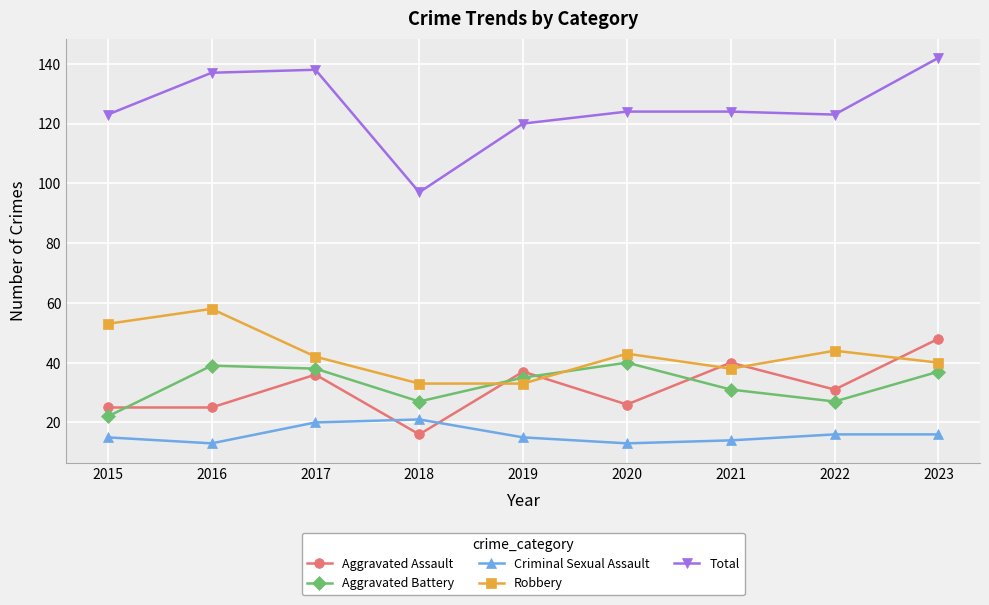

At which label does Aggravated Battery first exceed 35?

2016